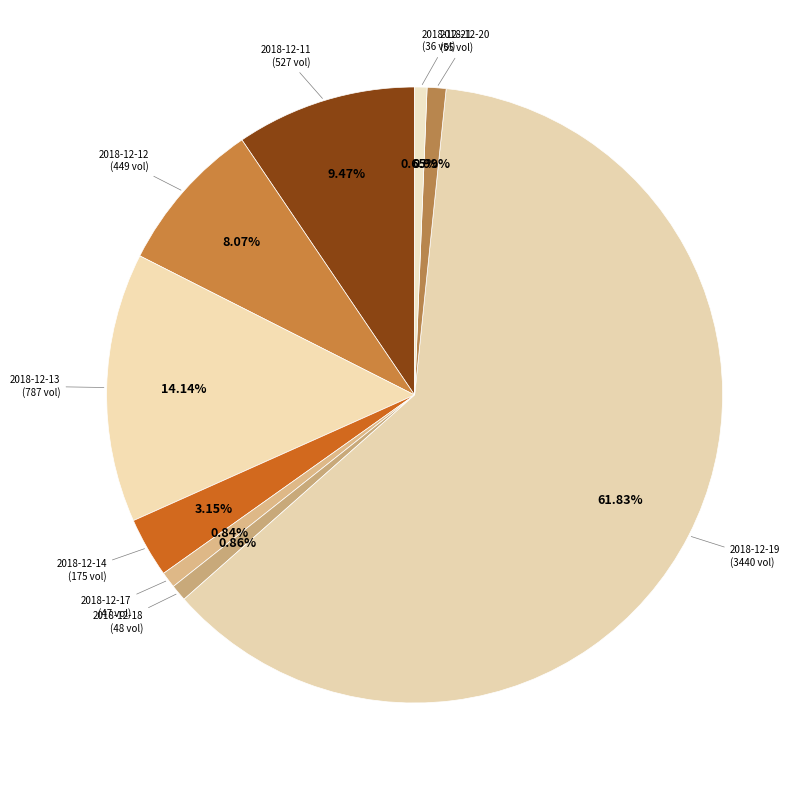

Is there any slice that represents more than half of the pie?

Yes